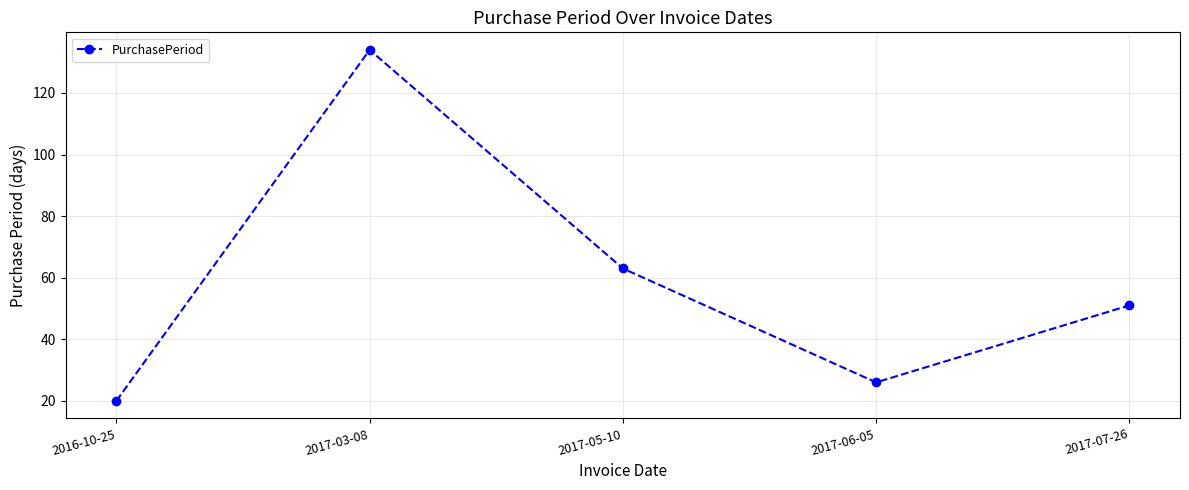

At which label is the value closest to 77?

2017-05-10